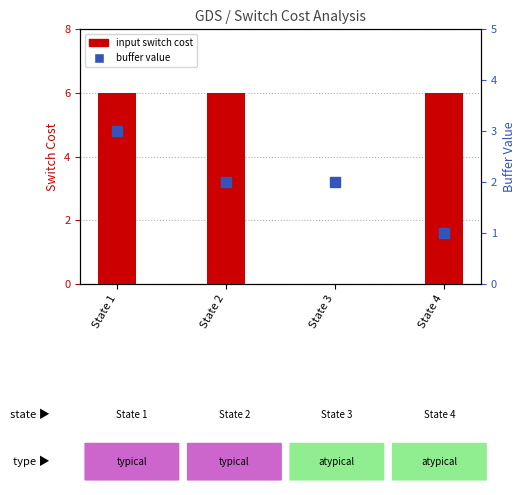

At which label does buffer value first exceed 2?

State 1